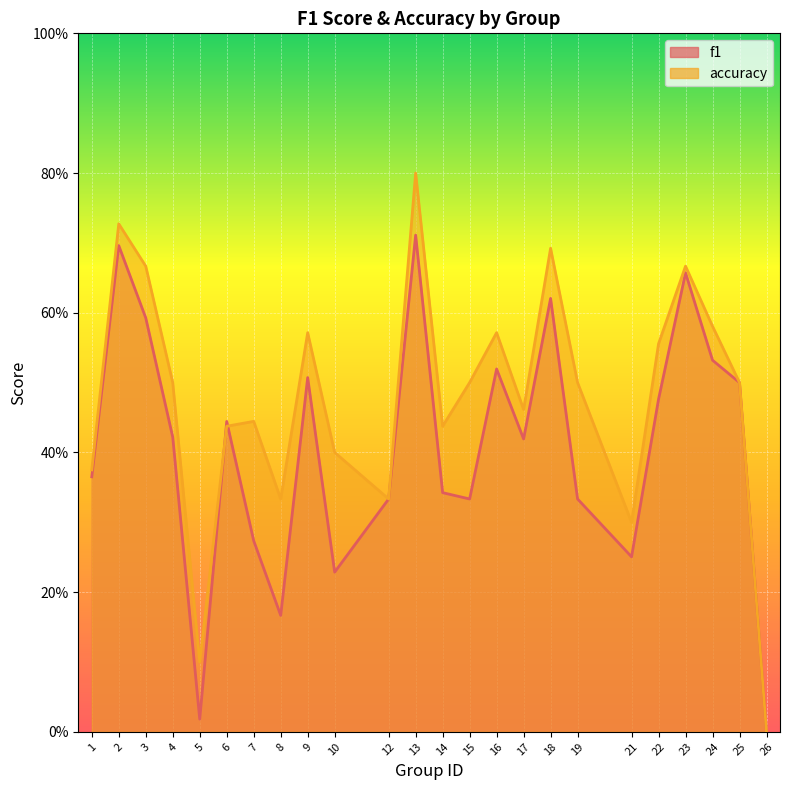

What is the sum of the f1 values at 1 and 5?

0.4